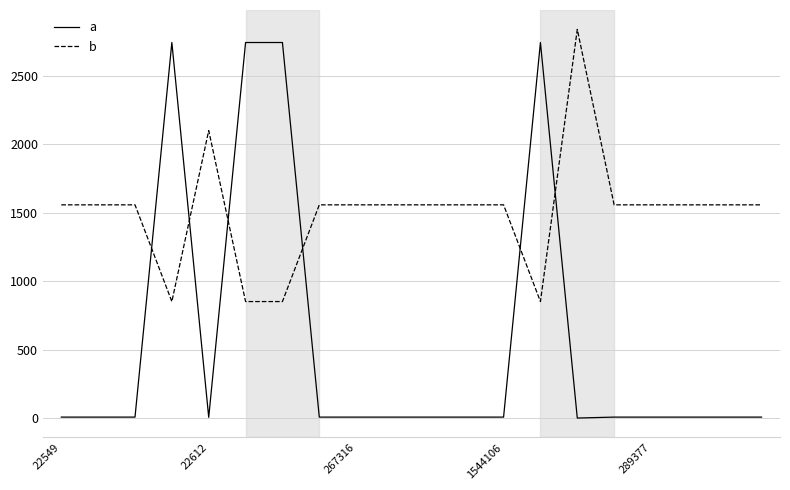

Does the chart have visible grid lines?

Yes